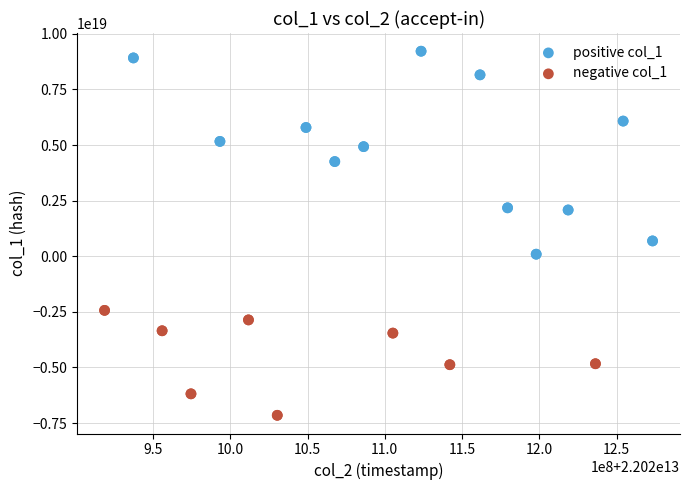

Which series reaches the minimum Y coordinate?

negative col_1